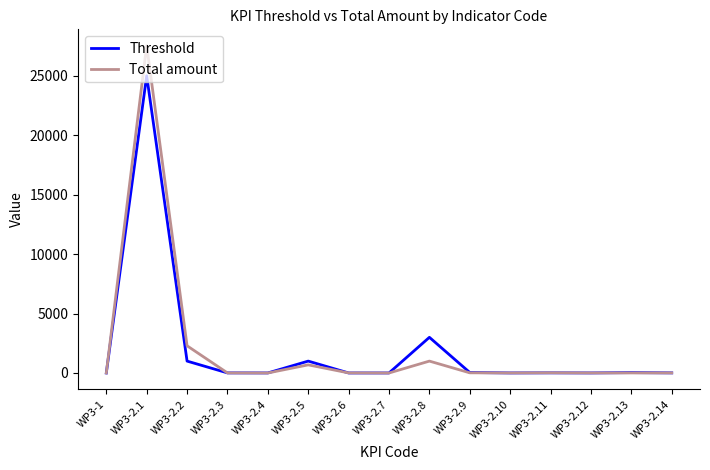

At how many categories does at least one series exceed 15258?

1